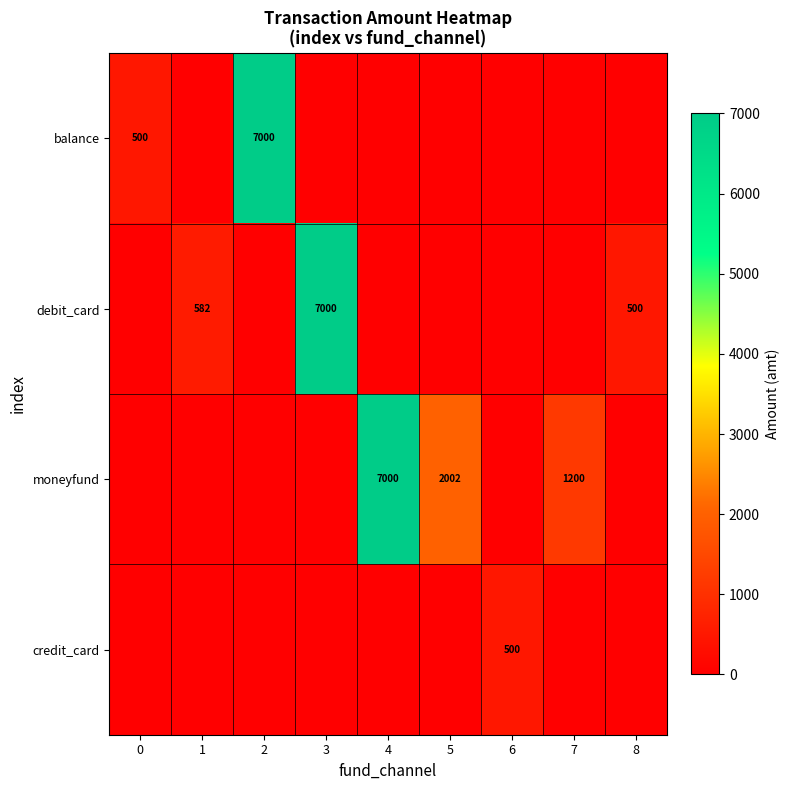

True or false: balance has a value of 500 at 0.

True